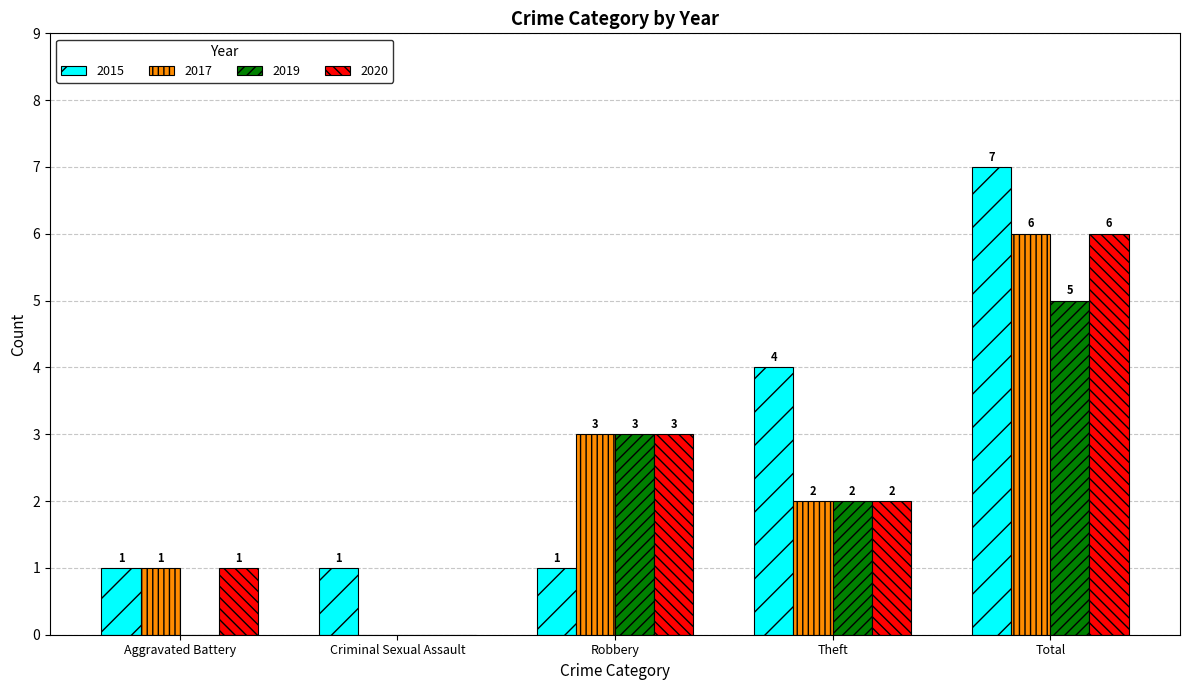

Between Aggravated Battery and Theft, which series saw the biggest shift?

2015